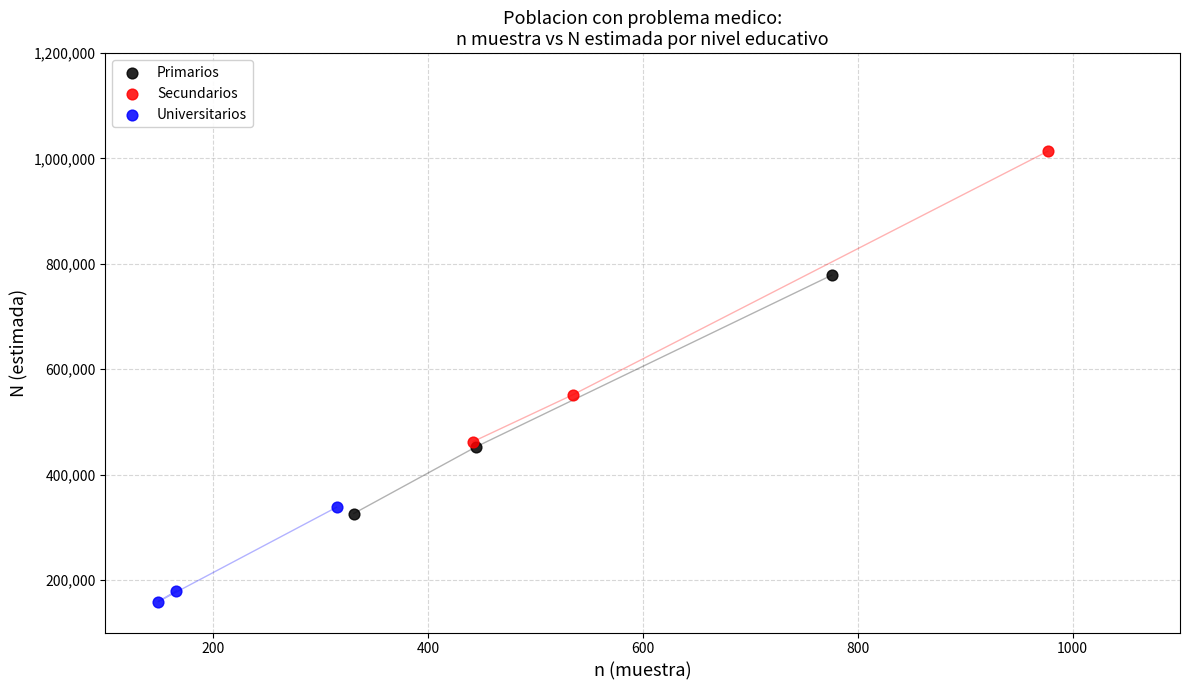

Which series reaches the minimum Y coordinate?

Universitarios